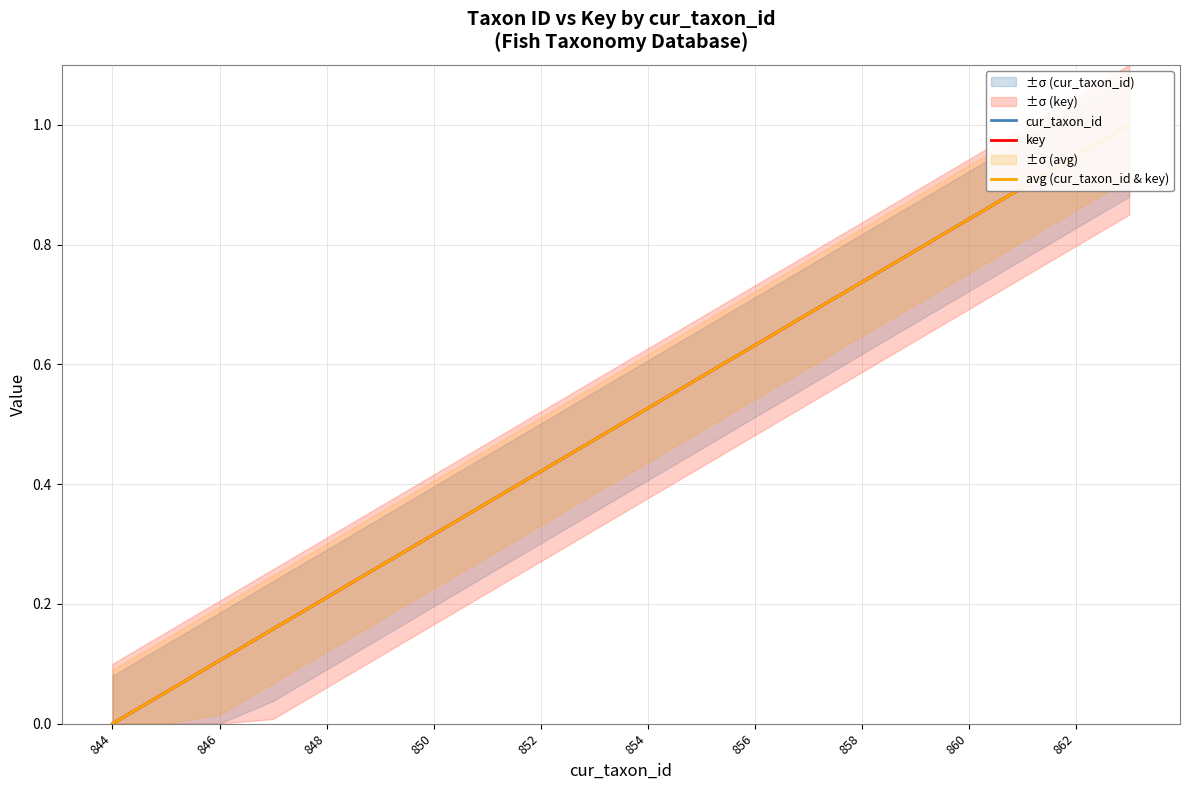

What are all the series names shown in the legend?

cur_taxon_id, key, avg (cur_taxon_id & key)